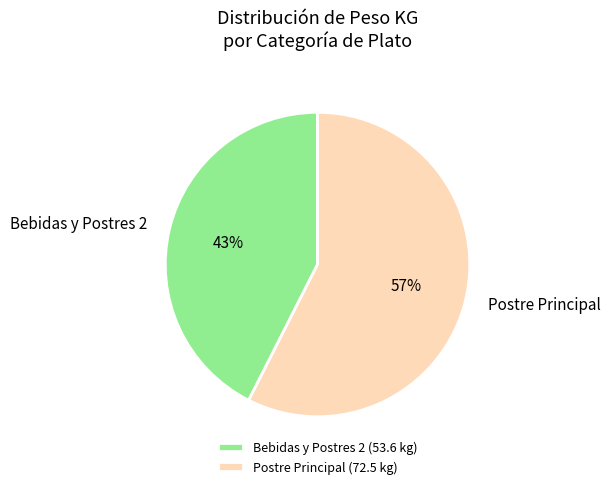

To the nearest percent, what percentage of the pie is Postre Principal?

57%